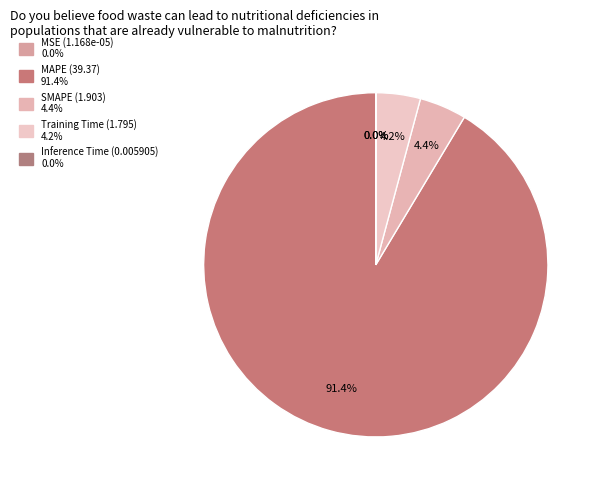

To the nearest percent, what is the average slice percentage?

20%